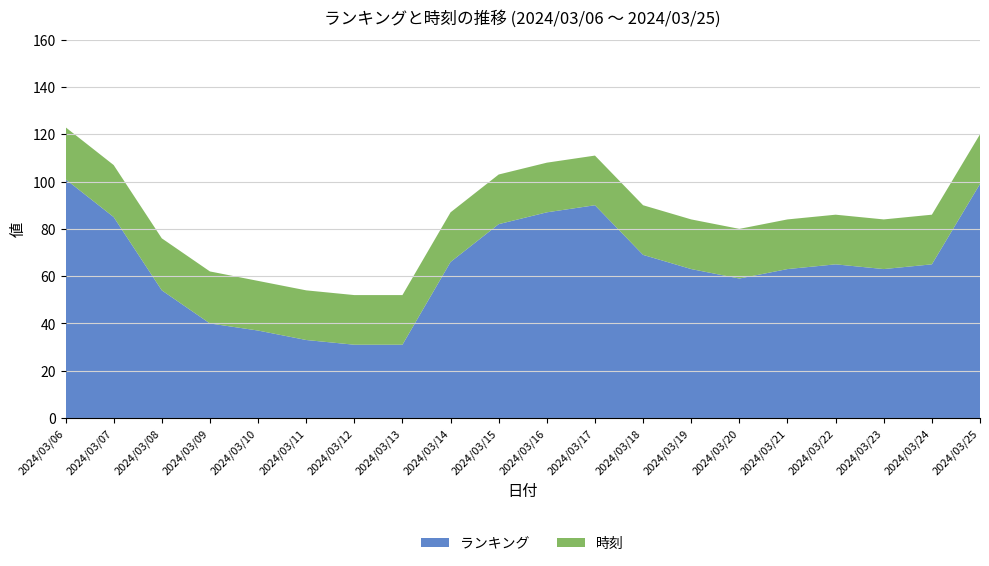

Reading left to right, transcribe all the data shown in this chart.

ランキング: 101	85	54	40	37	33	31	31	66	82	87	90	69	63	59	63	65	63	65	99
時刻: 22	22	22	22	21	21	21	21	21	21	21	21	21	21	21	21	21	21	21	21